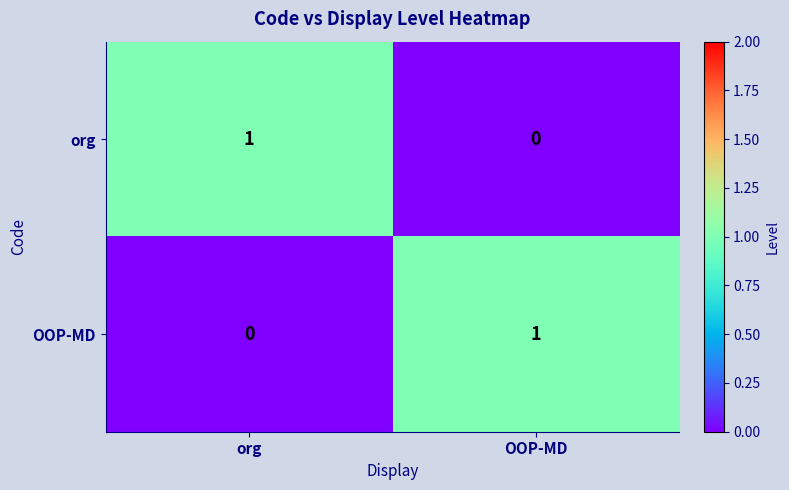

At OOP-MD, list the series in order from largest to smallest.

OOP-MD, org